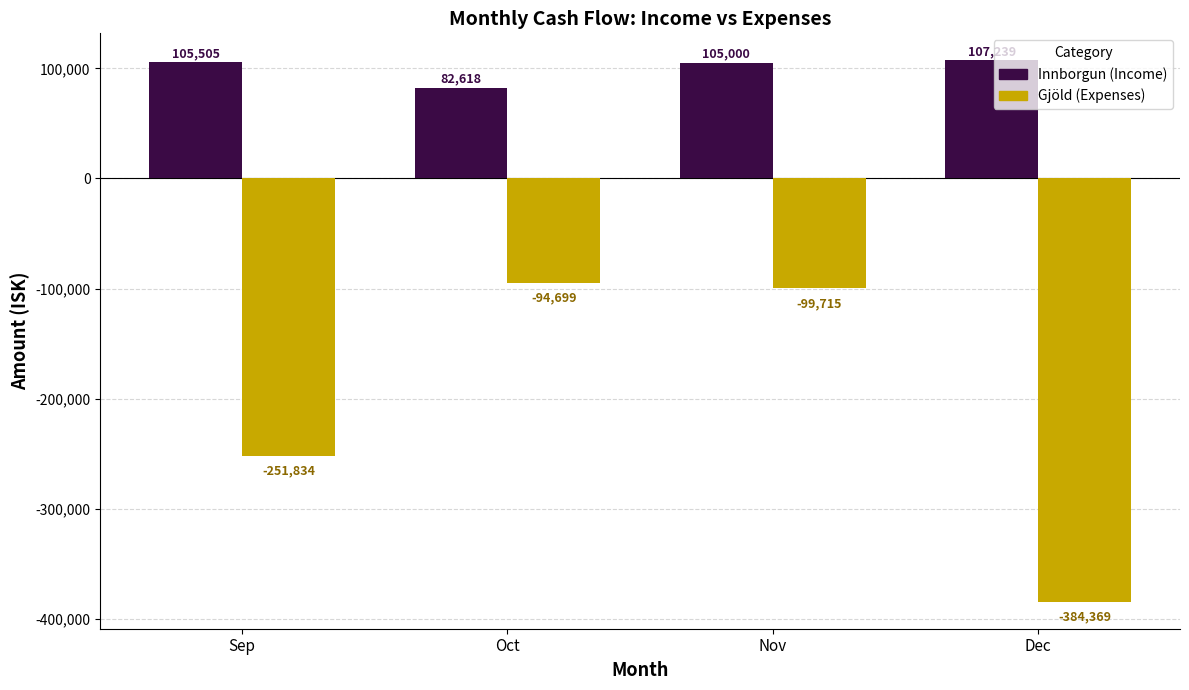

Which series changed the most between Oct and Dec?

Gjöld (Expenses)